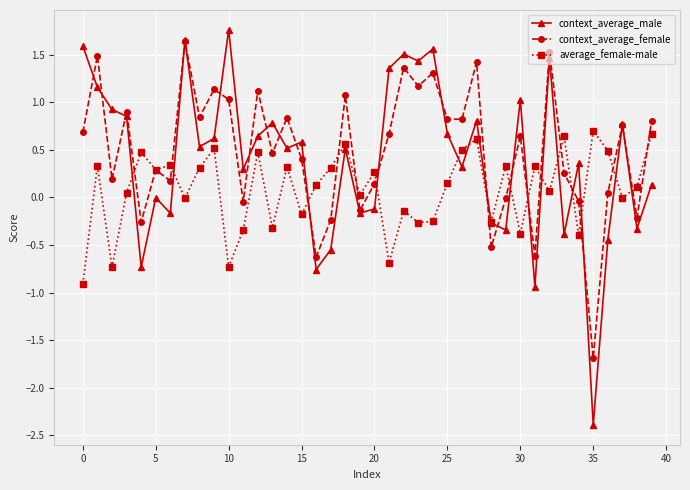

What is the highest value of the average_female-male series?

0.7